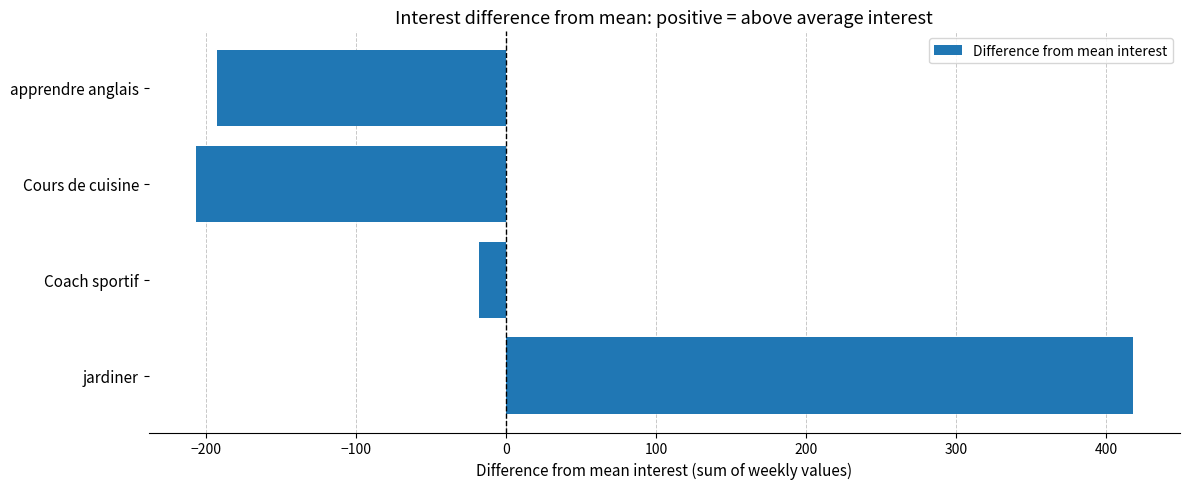

Count the number of values greater than -18.

1